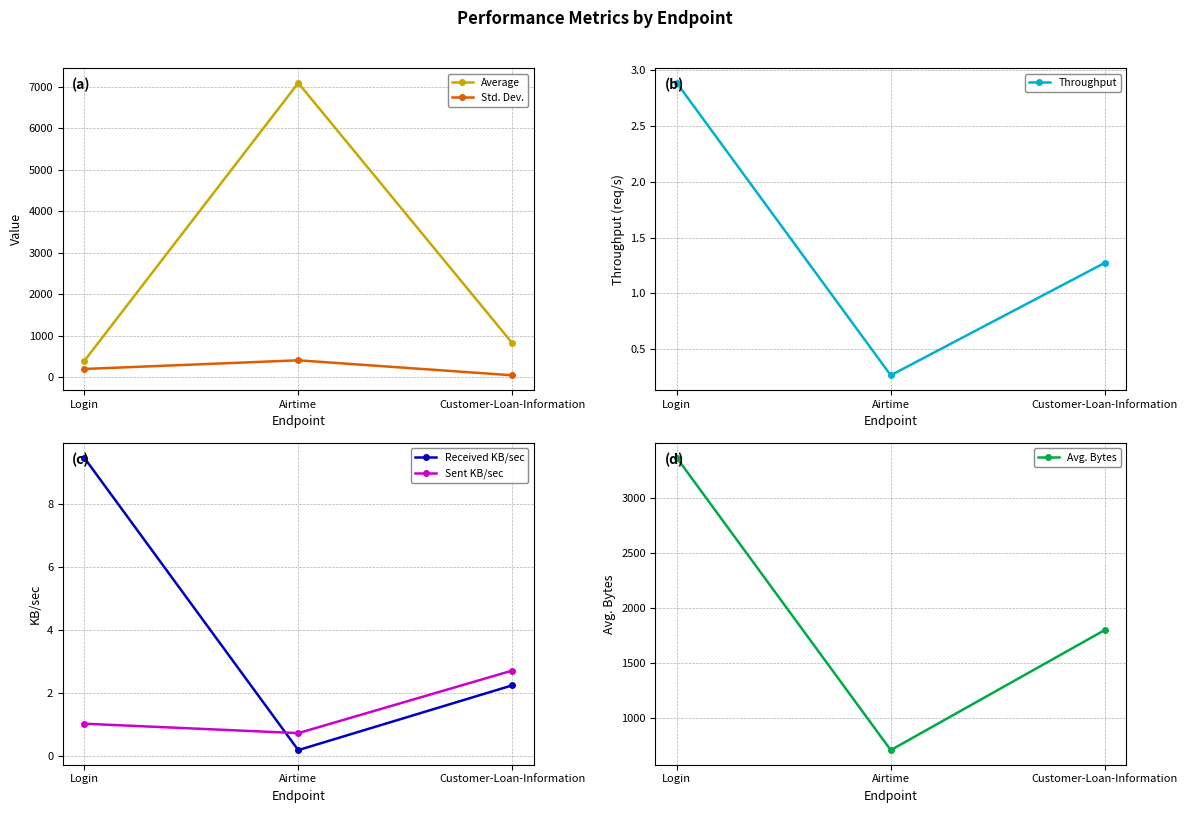

True or false: Std. Dev. has a value of 56.7 at Login.

False